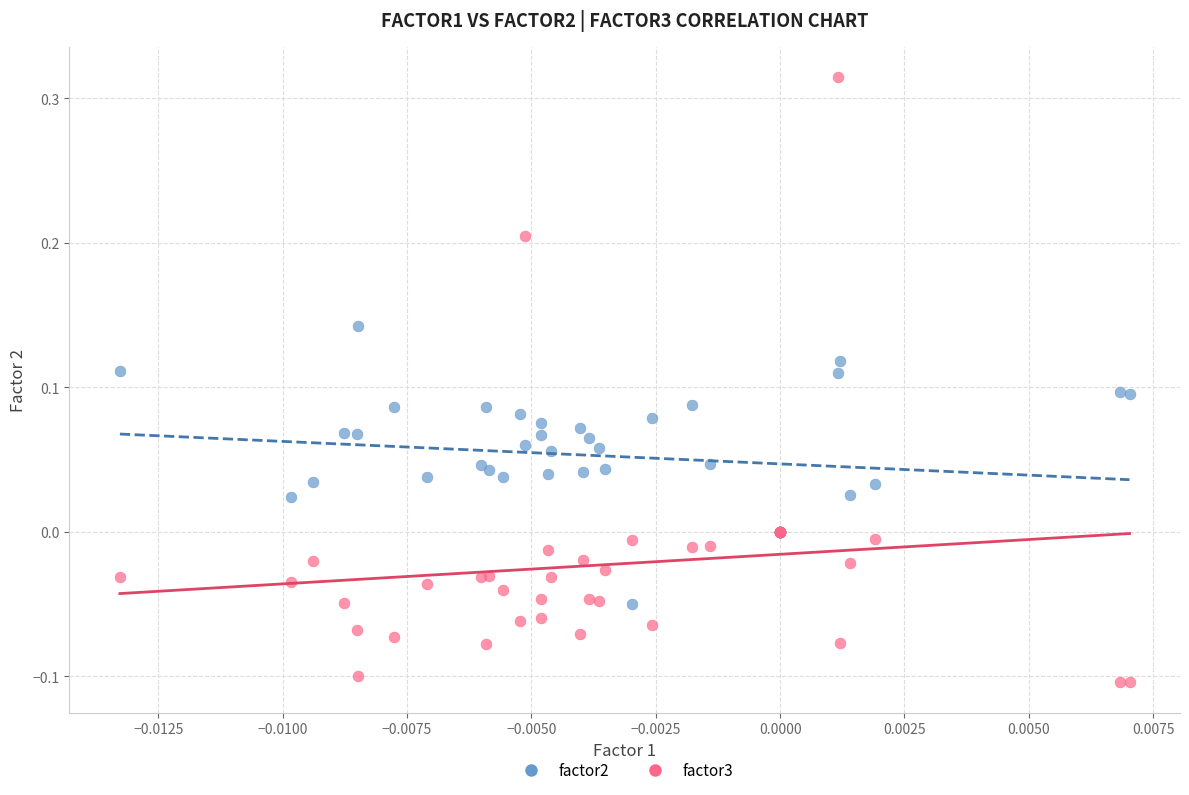

Which series reaches the maximum Y coordinate?

factor3